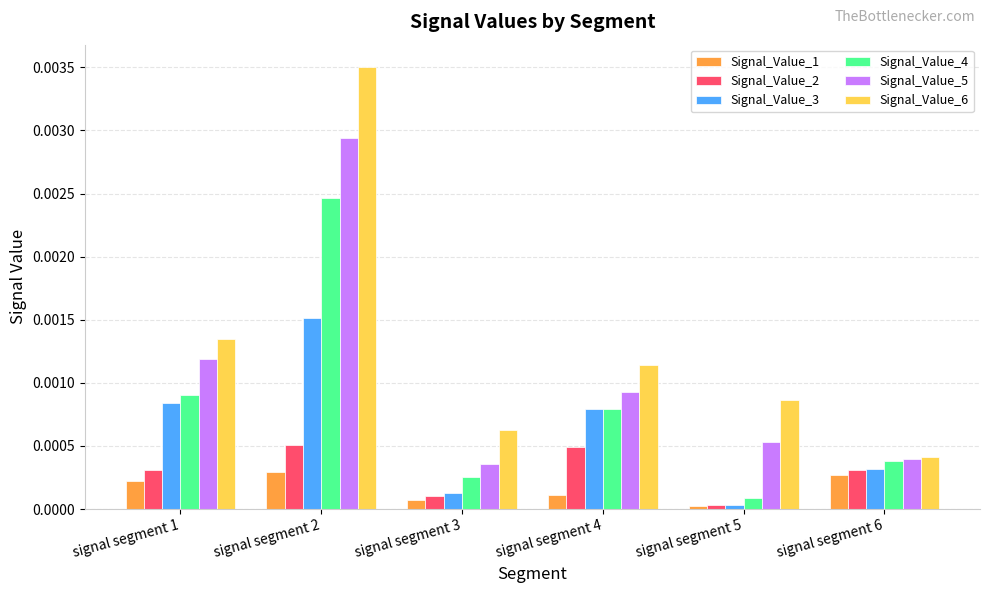

Which series has the largest range (max minus min)?

Signal_Value_6